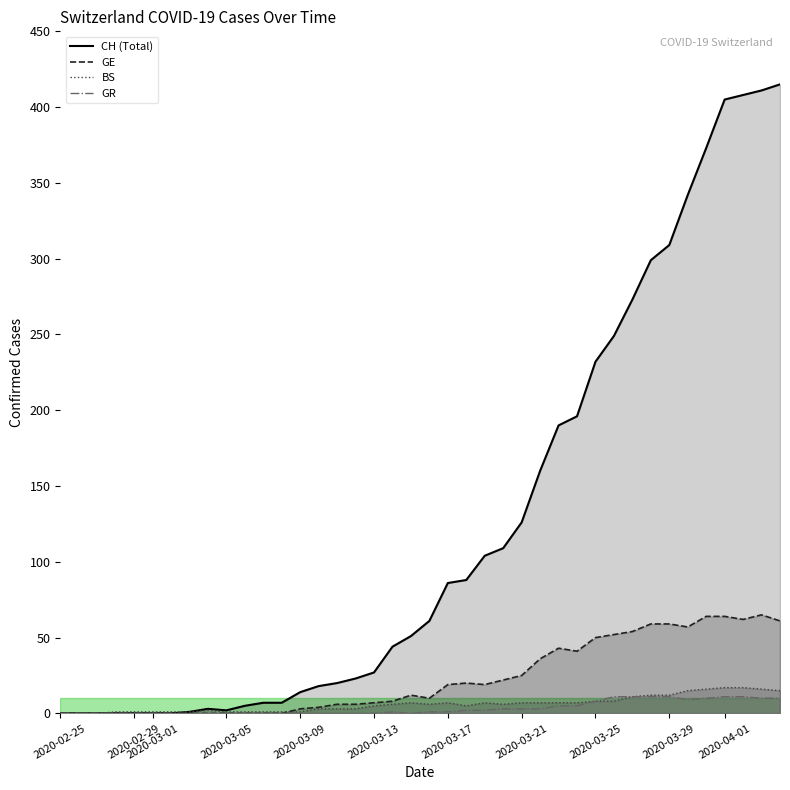

What is the spread (max minus min) of values at 2020-03-05?

1